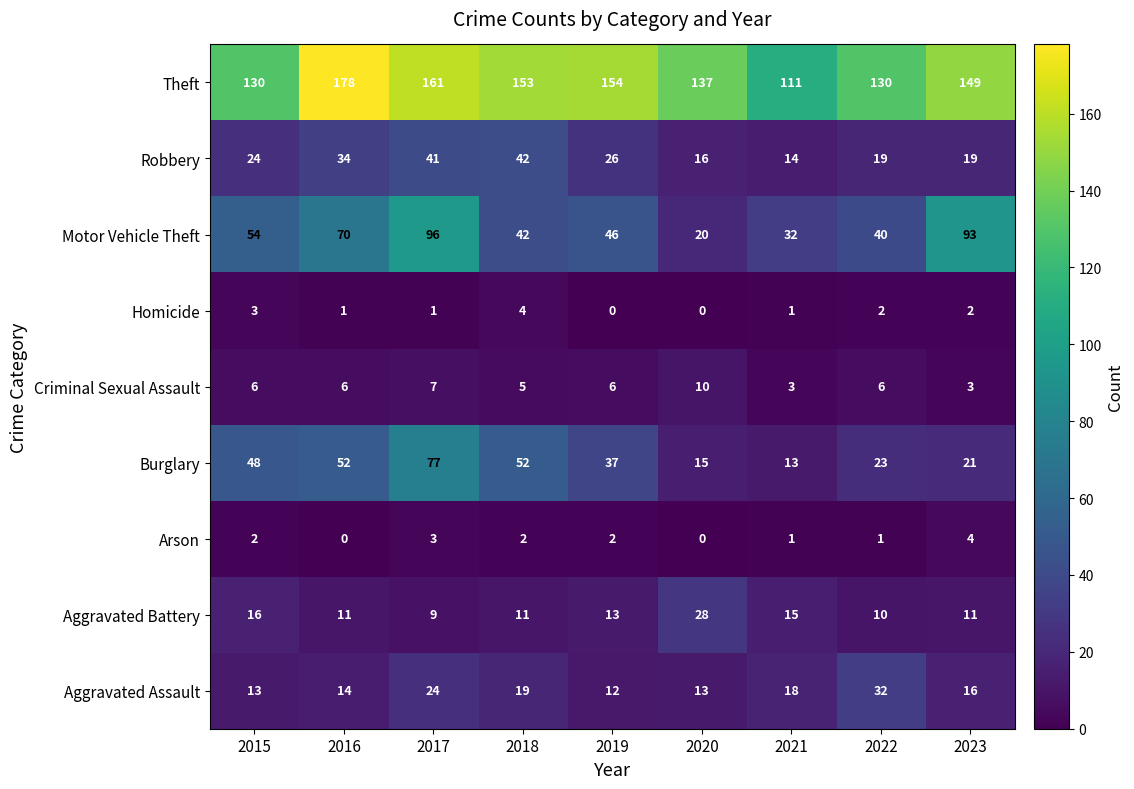

The value of Motor Vehicle Theft at 2018 is 42. True or false?

True